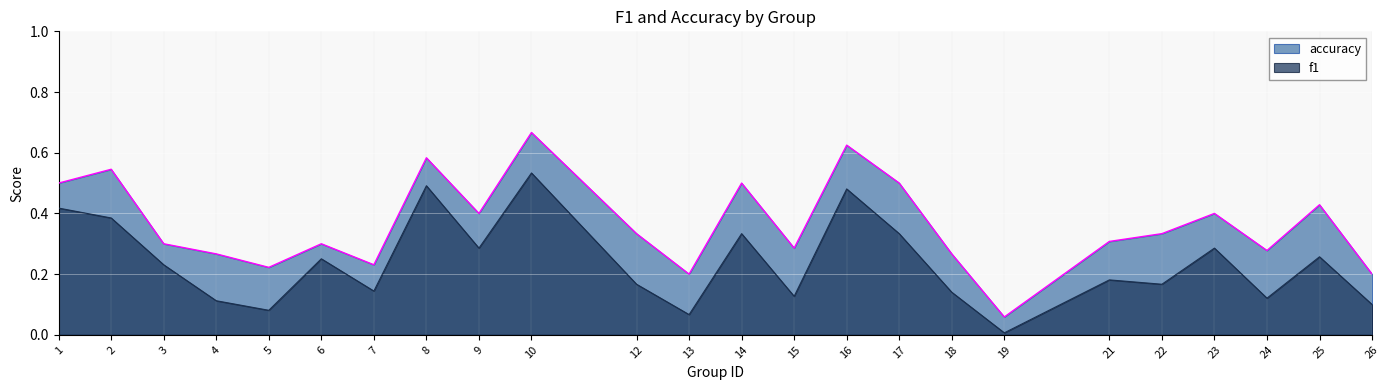

The accuracy series shows 0.4 at 18. True or false?

False